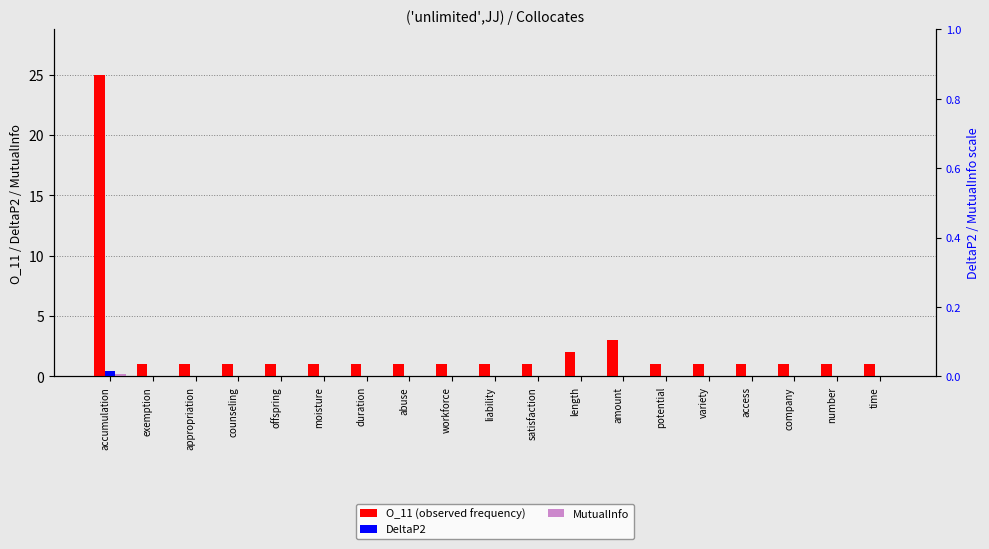

True or false: O_11 (observed frequency) has a value of 1.0 at moisture.

True